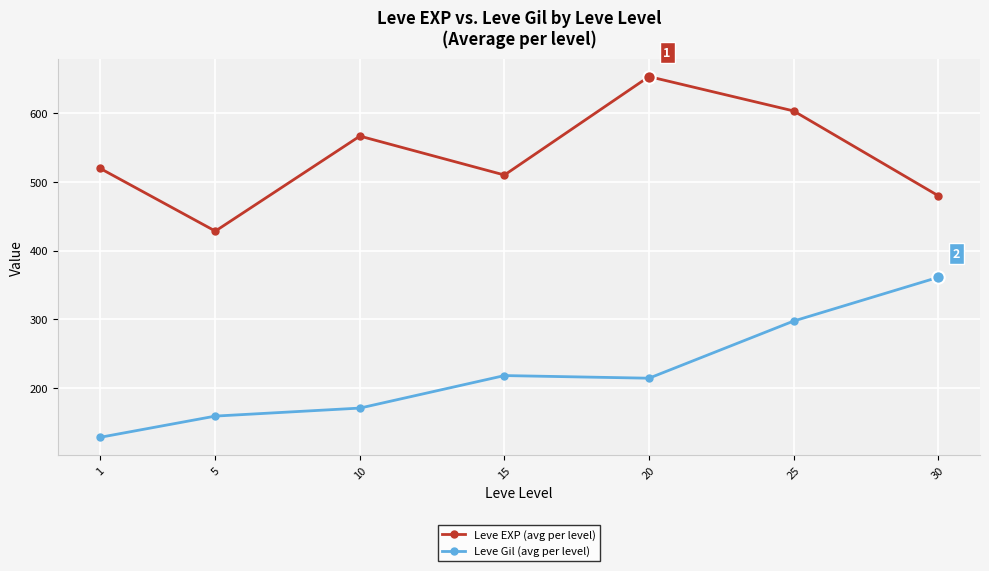

At how many categories does at least one series exceed 373?

7